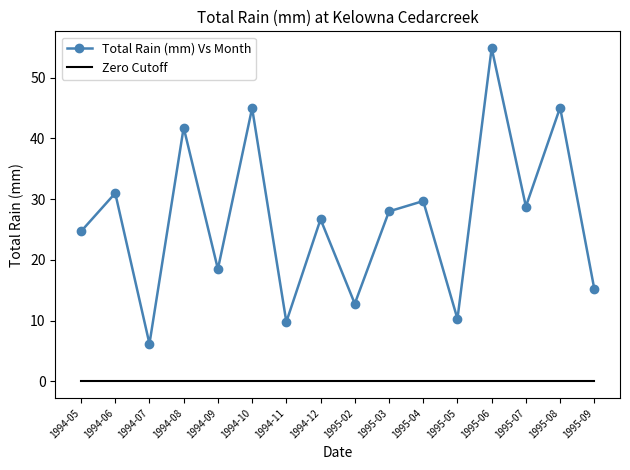

Which category has the lowest value in the Total Rain (mm) Vs Month series?

1994-07